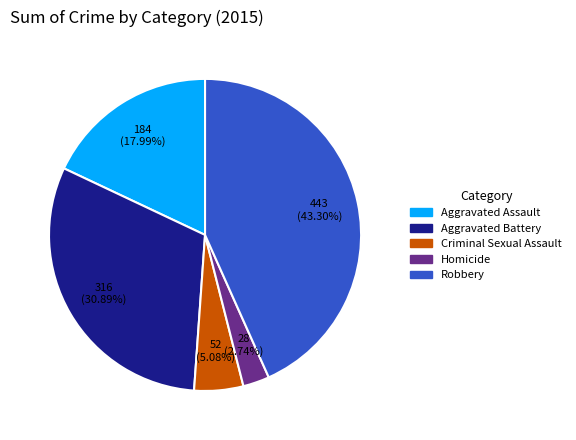

Which category has the smallest portion of the pie?

Homicide